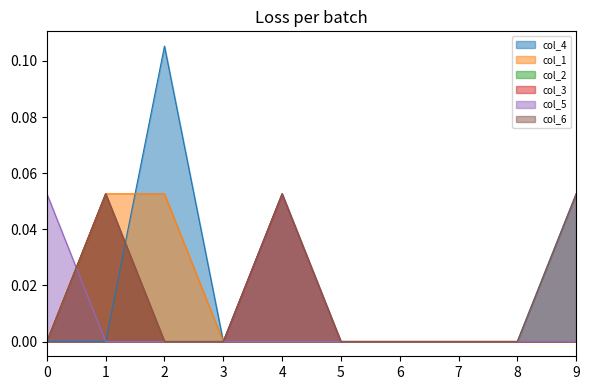

Between 4 and 5, which series saw the biggest shift?

col_4